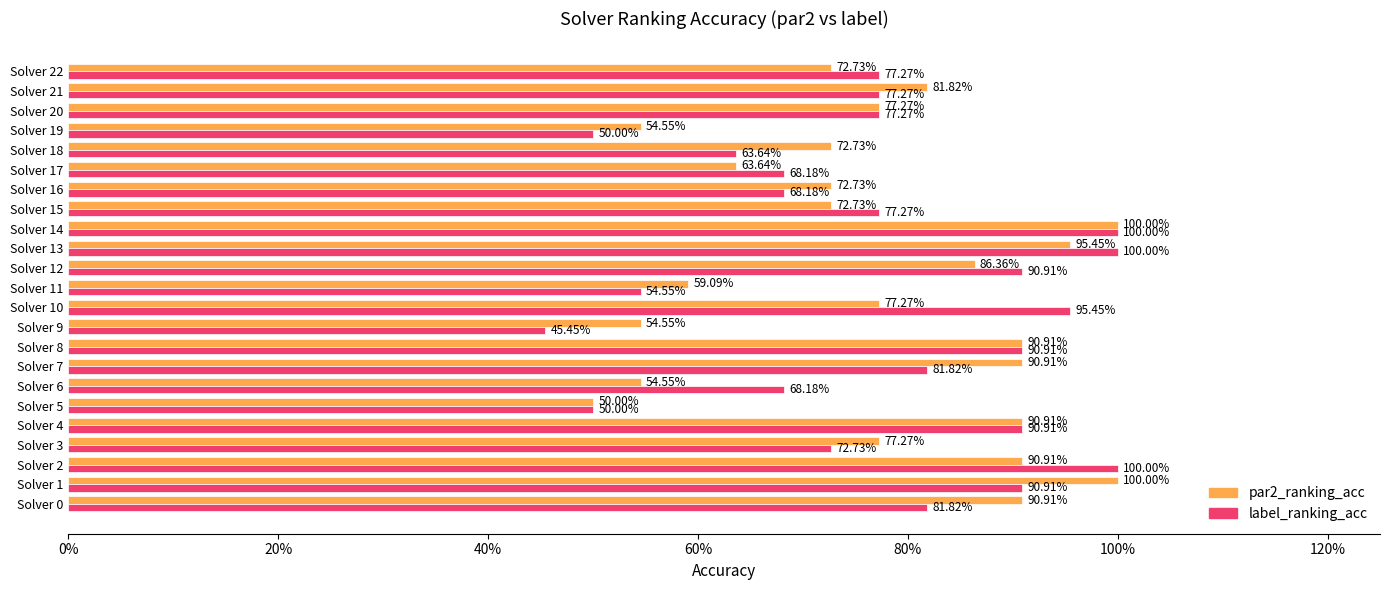

What are all the series names shown in the legend?

par2_ranking_acc, label_ranking_acc